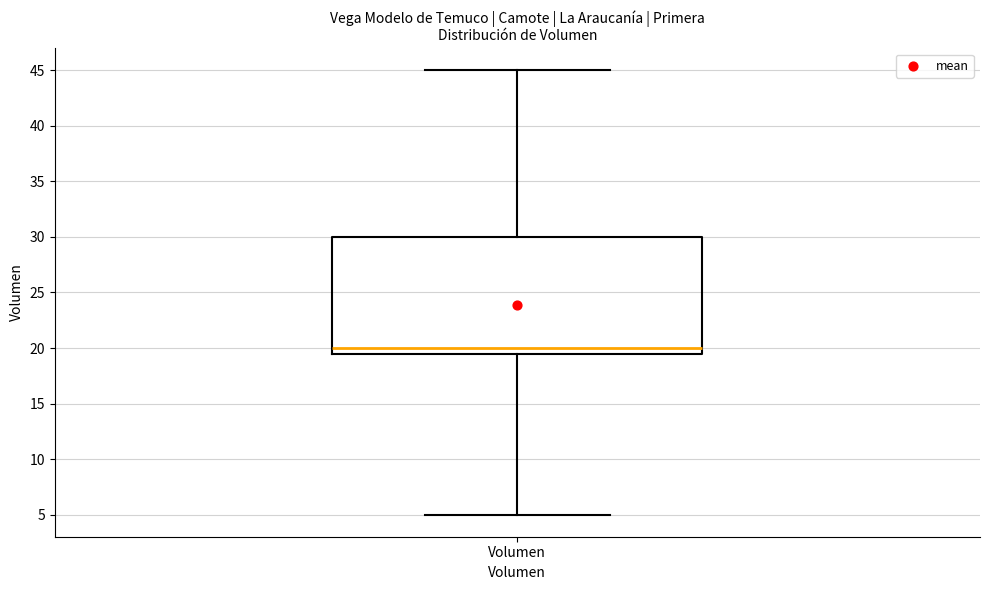

Transcribe this box plot: give where the median line is, the range the box spans, and where the two whiskers end, as read against the y-axis. The values are not printed on the chart, so give them approximately, as read against the axis.

median 20.0, box 19.5 to 30.0, whiskers 5.0 to 45.0